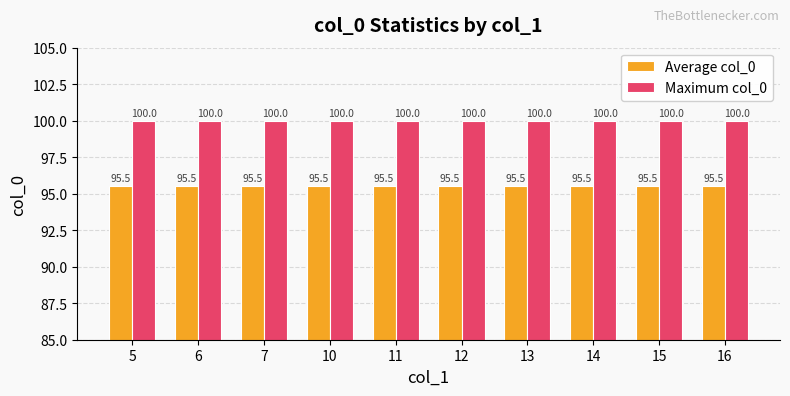

What is the spread (max minus min) of values at 16?

4.5